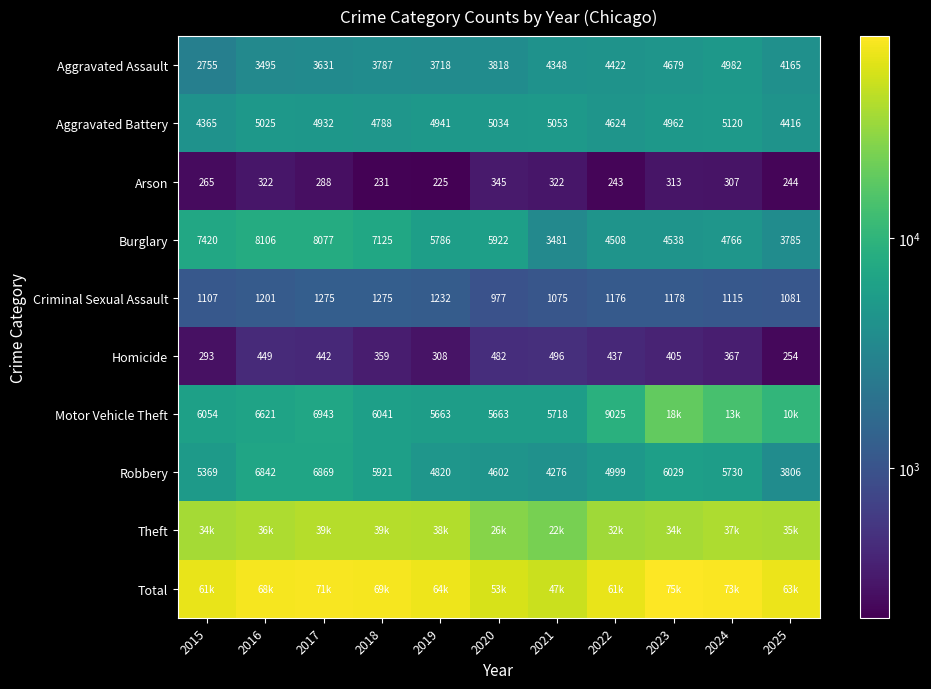

How many distinct data groups are displayed?

10